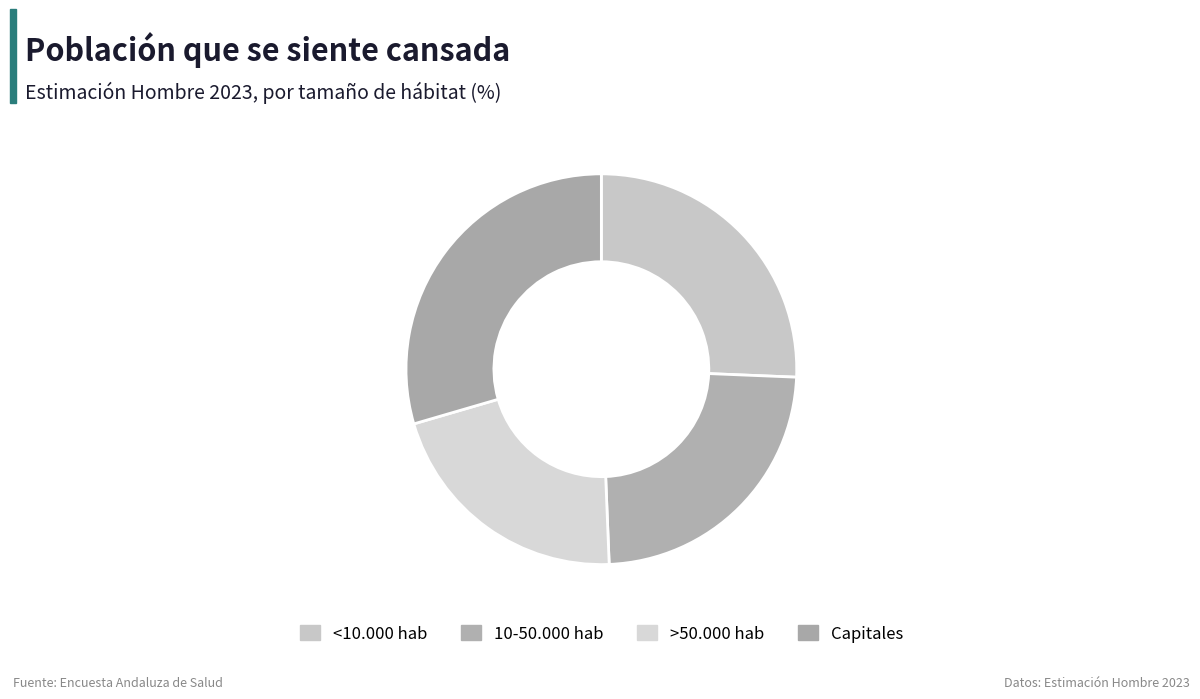

Is 10-50.000 hab the majority of the pie?

No